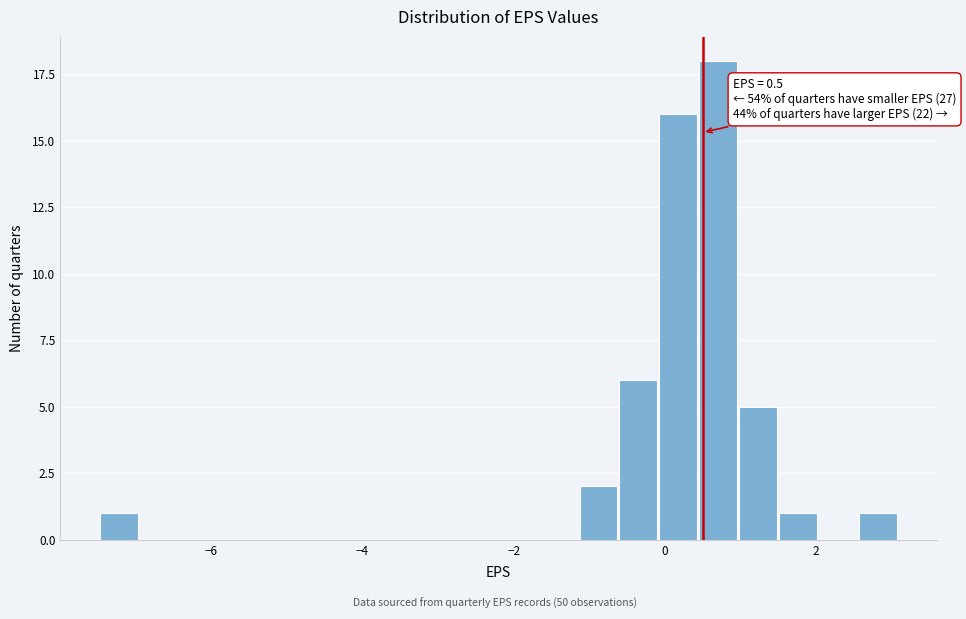

Around what value on the x-axis is the tallest bar? Give the approximate position of its centre, as read against the axis.

0.8